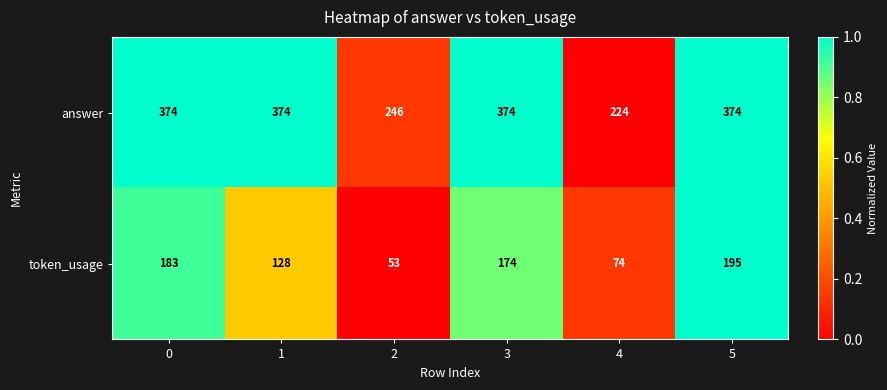

Is it true that answer equals 566 at 0?

False